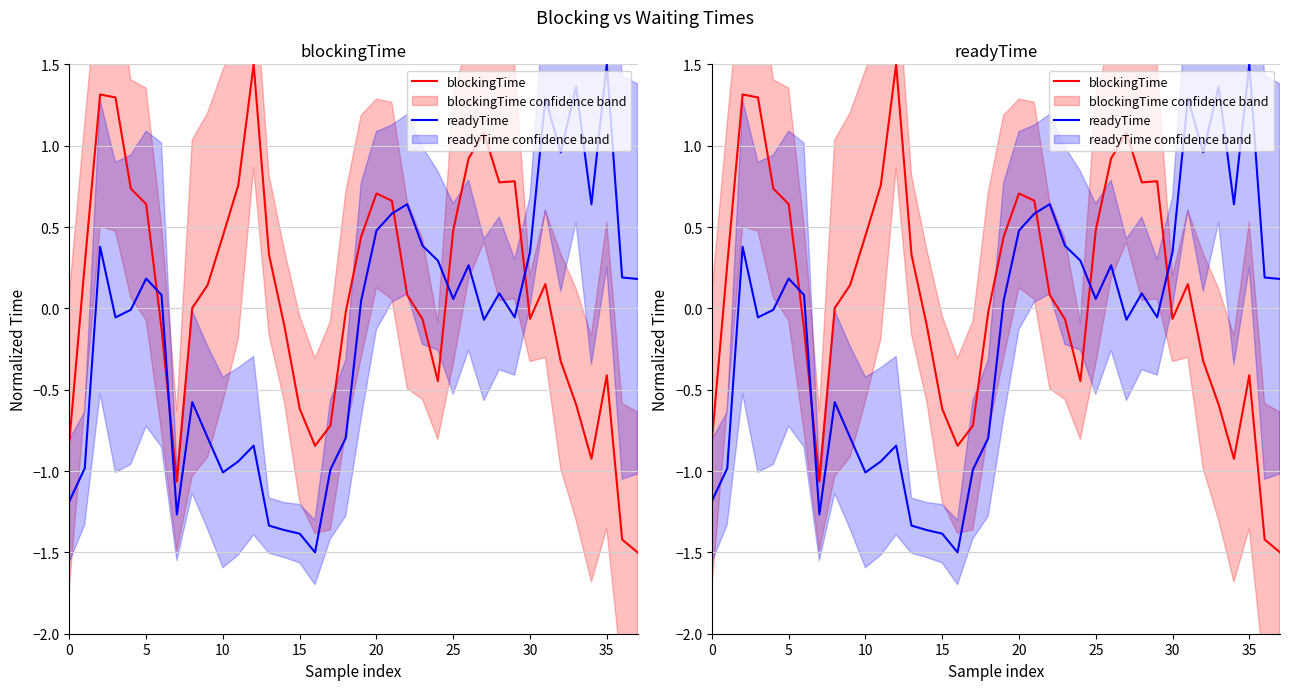

In blockingTime, how many points are lower than both neighbors (excluding endpoints)?

6